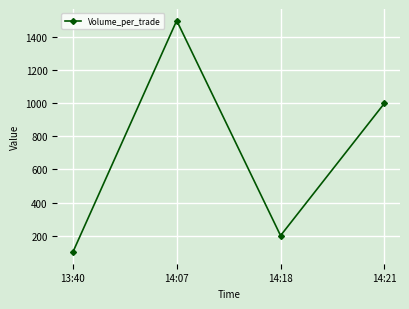

What is the greatest value displayed?

1500